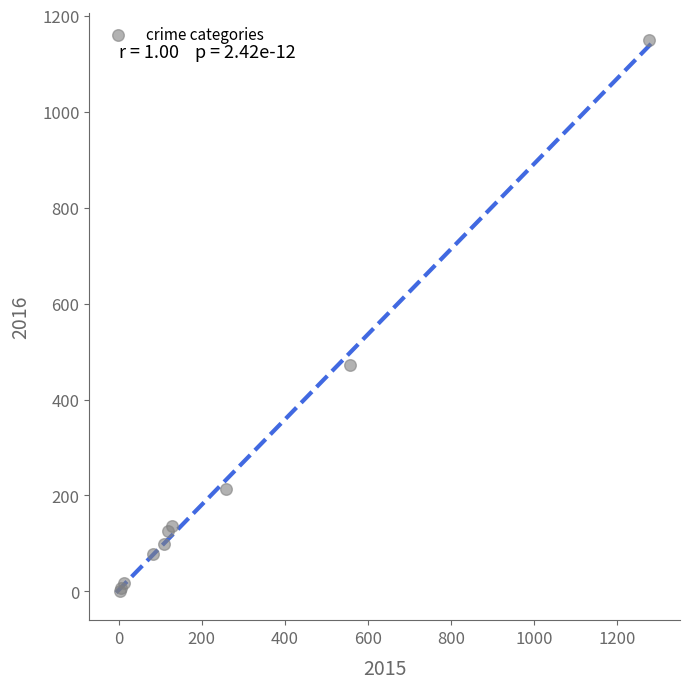

What Y value in the scatter plot is closest to 575?

471